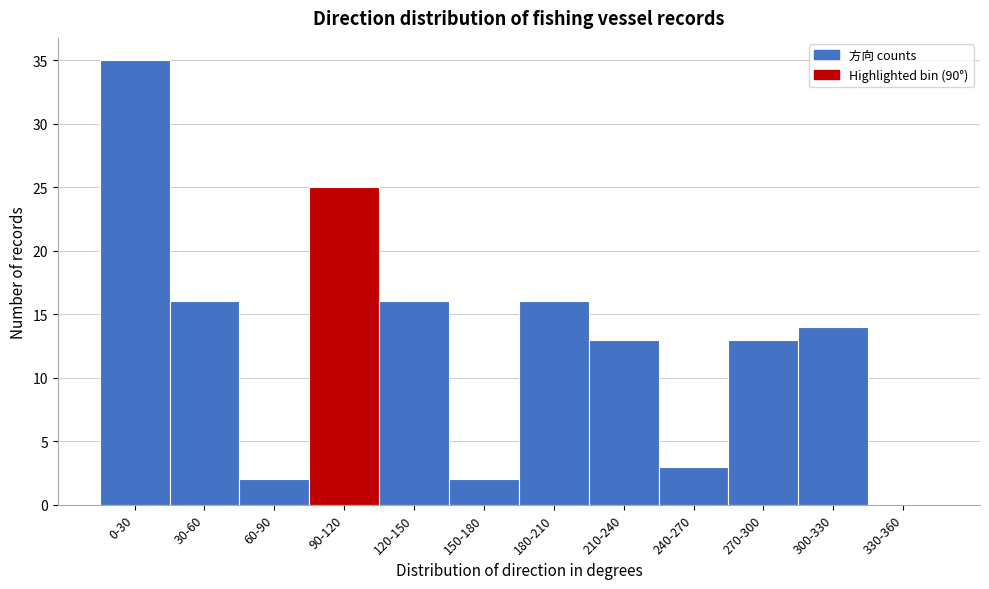

Reading left to right, extract all data points from this chart.

0-30=35	30-60=16	60-90=2	90-120=25	120-150=16	150-180=2	180-210=16	210-240=13	240-270=3	270-300=13	300-330=14	330-360=0